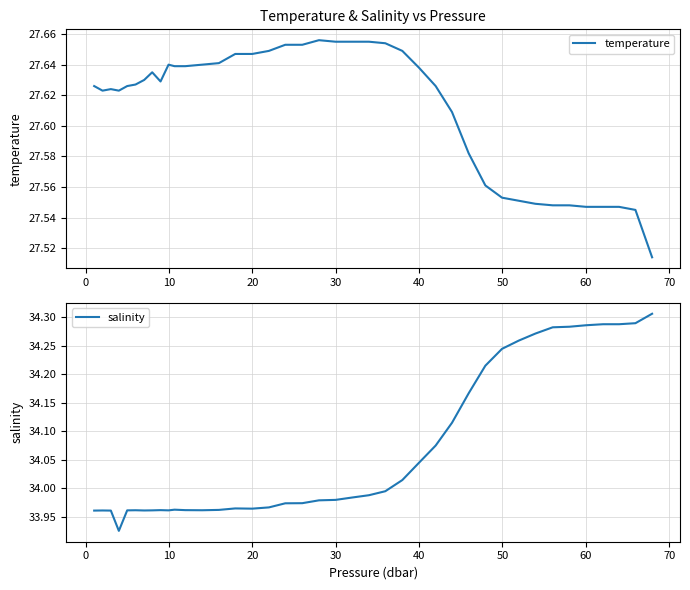

What is the difference between the highest and lowest values at 30?

6.3